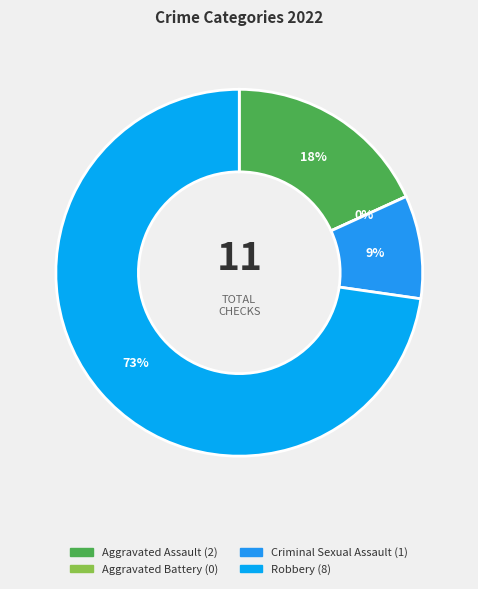

The Aggravated Assault slice represents 18% of the pie. True or false?

True